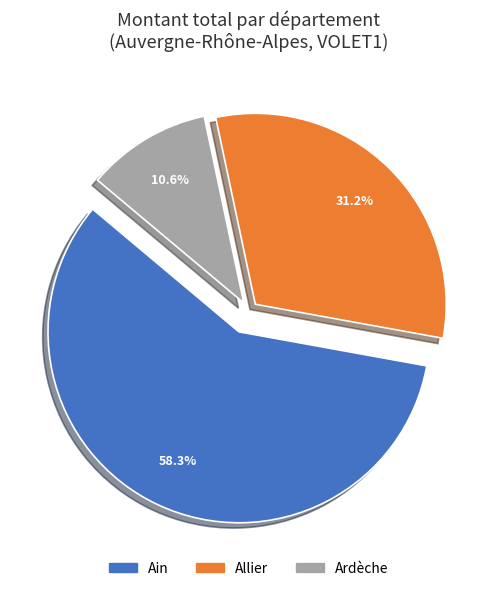

Rank the categories by value from highest to lowest.

Ain, Allier, Ardèche